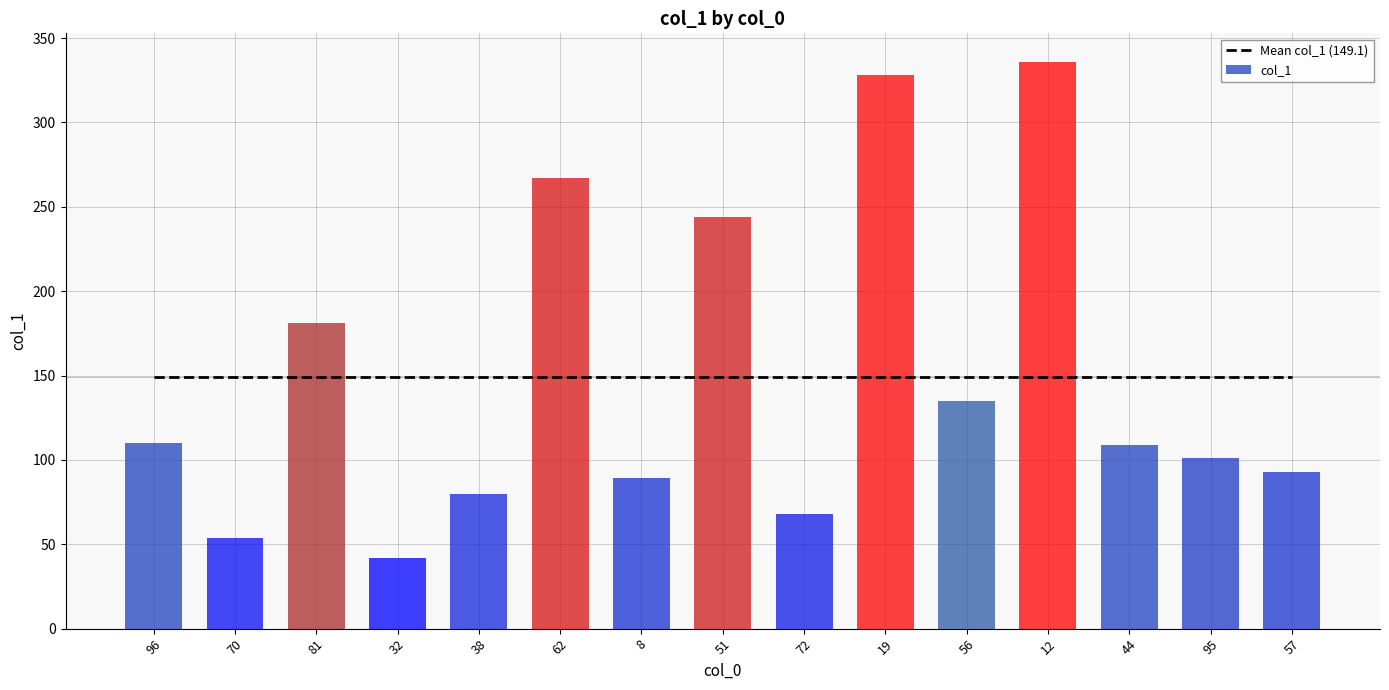

The col_1 series shows 28.4 at 57. True or false?

False